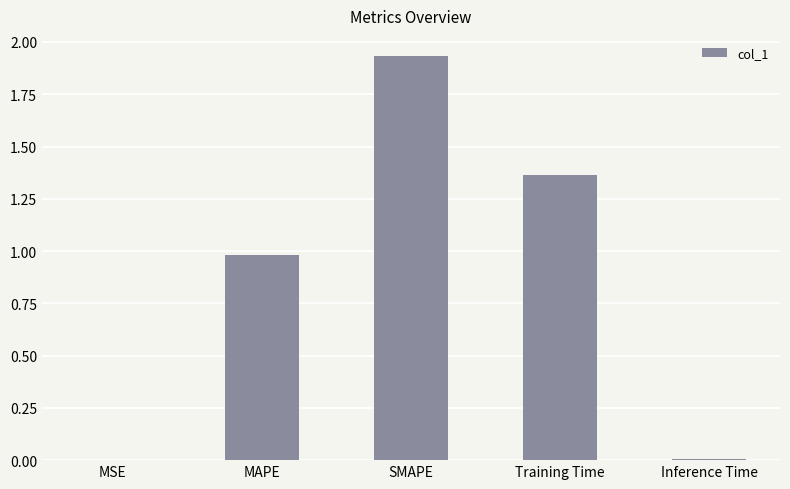

The value at MAPE is 1.5. True or false?

False